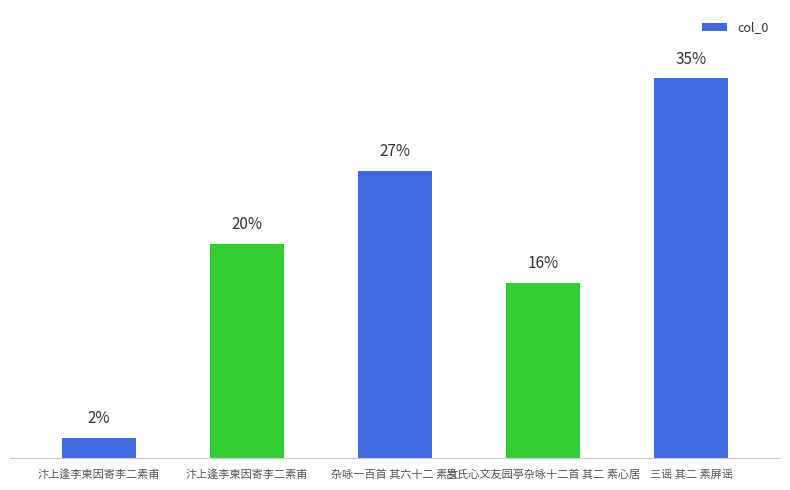

What is the difference between the maximum and minimum values?

1095855